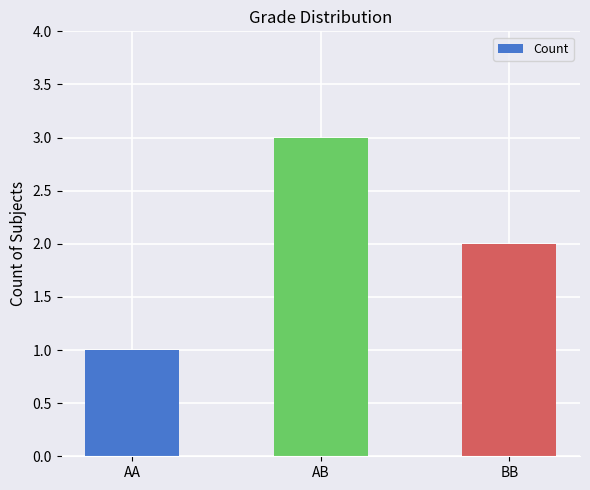

True or false: the data shows 2 at AA.

False